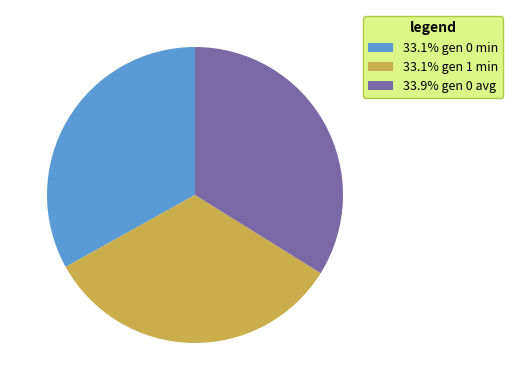

Combined, do 33.9% gen 0 avg and 33.1% gen 1 min account for over 50%?

Yes